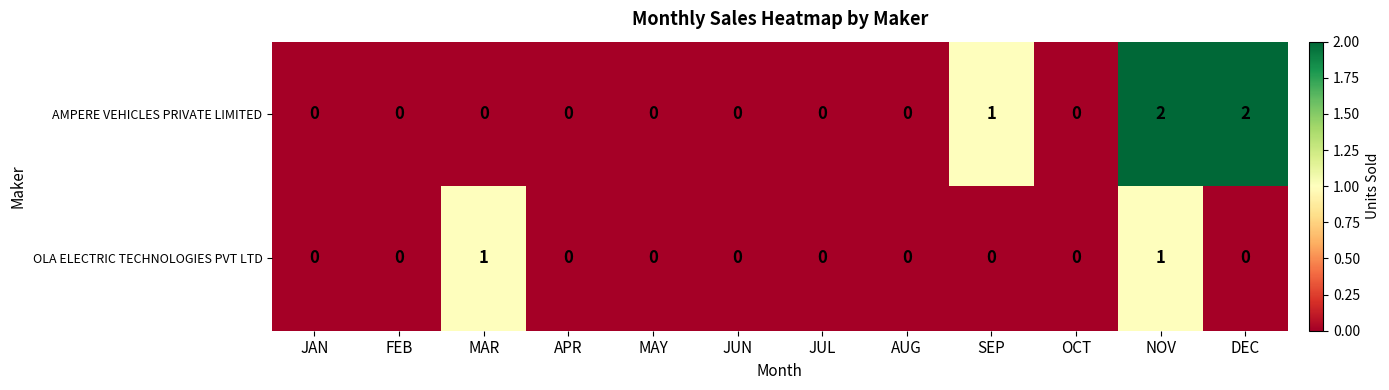

At SEP, list the series in order from smallest to largest.

OLA ELECTRIC TECHNOLOGIES PVT LTD, AMPERE VEHICLES PRIVATE LIMITED